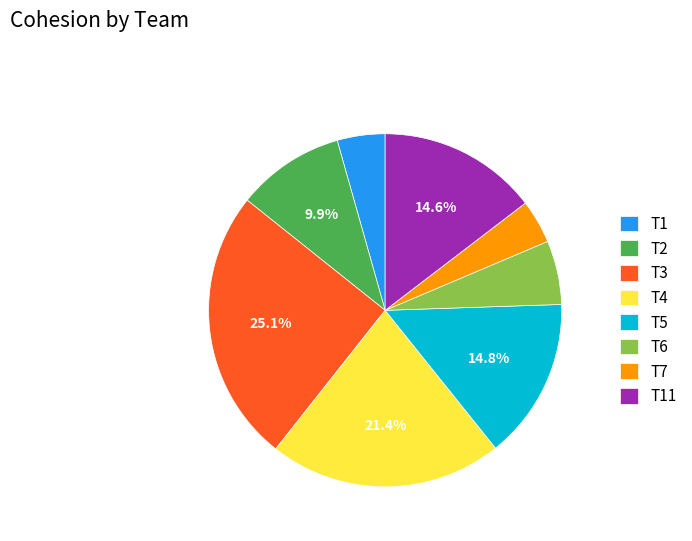

Does T11 account for over 50% of the chart?

No